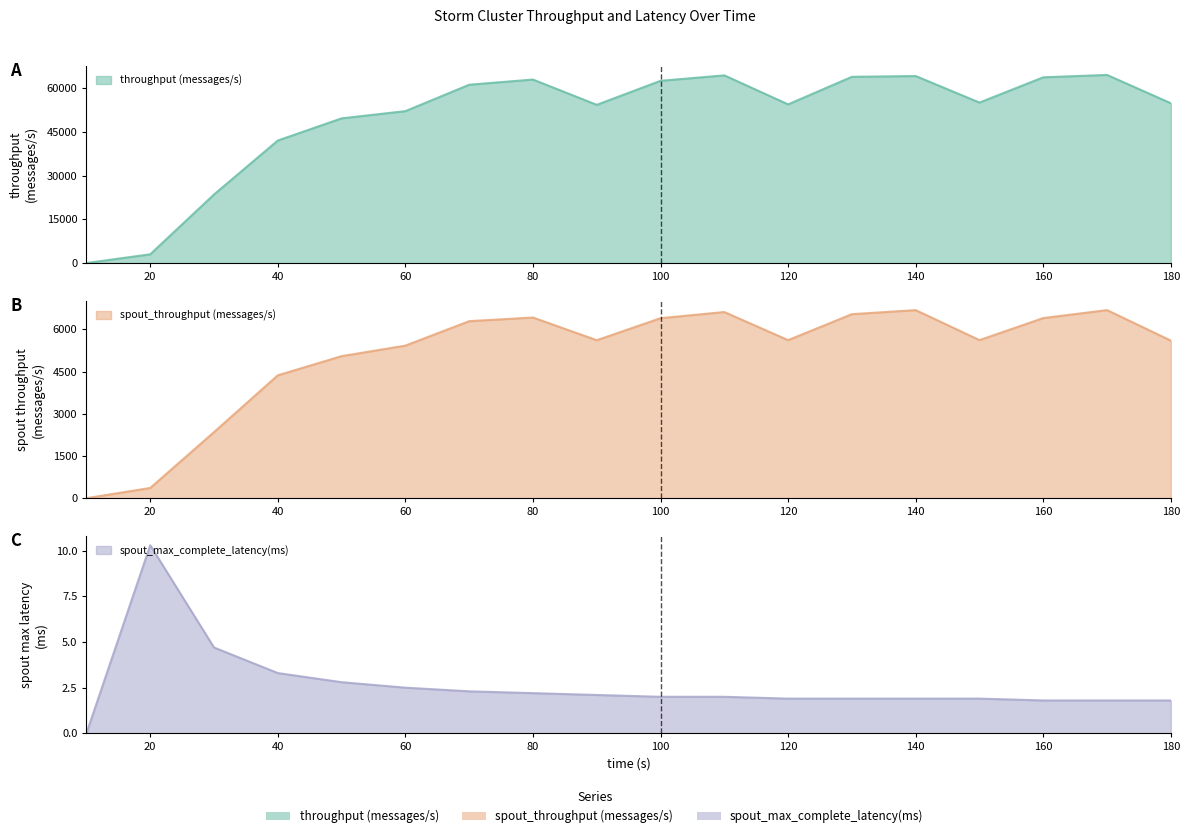

True or false: spout_max_complete_latency(ms) has a value of 0.0 at 10.

True